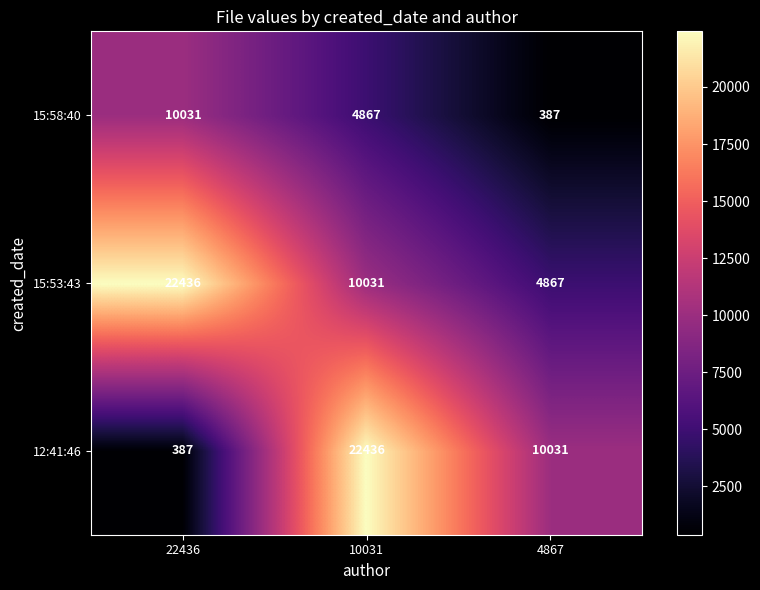

What is the difference between the highest and lowest values at 4867?

9644